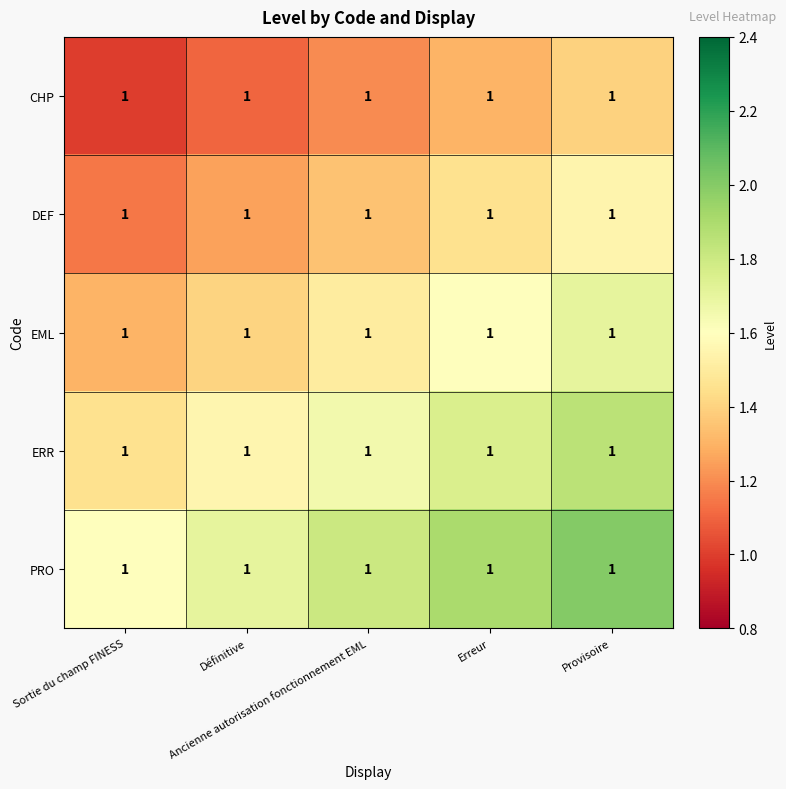

What is the lowest value of the PRO series?

1.6